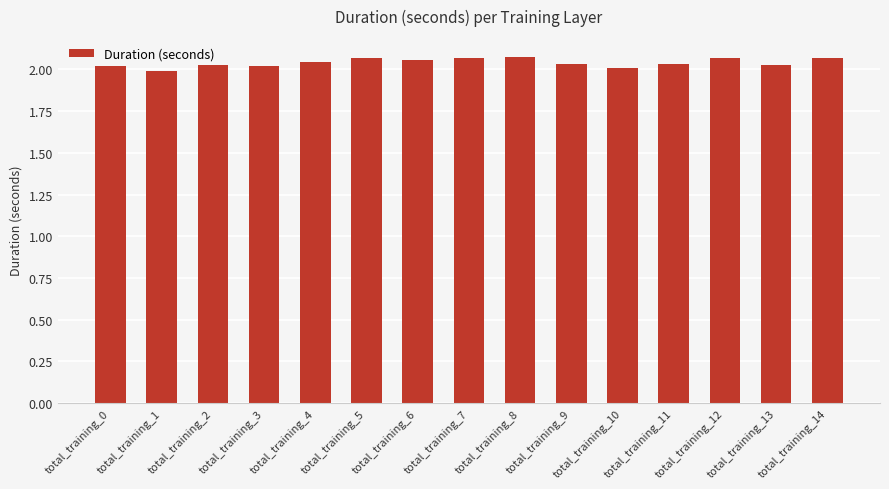

What is the ratio of the value at total_training_1 to the value at total_training_5?

1.0